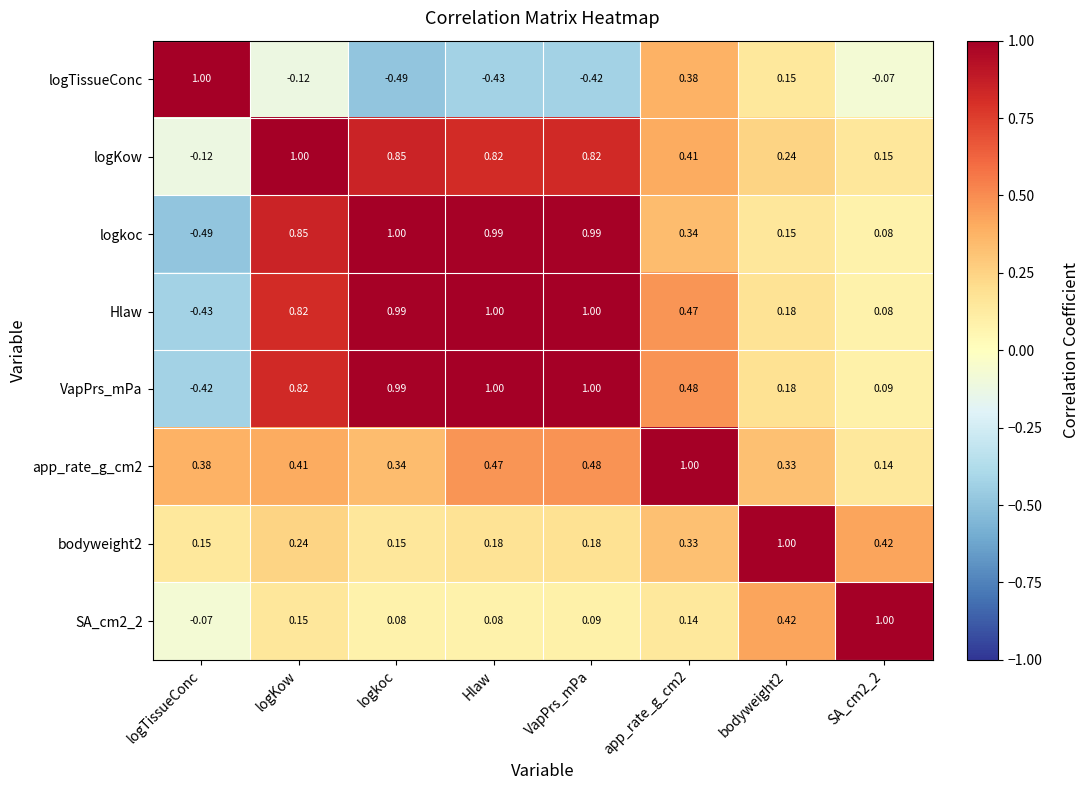

Which series changed the most between VapPrs_mPa and SA_cm2_2?

Hlaw